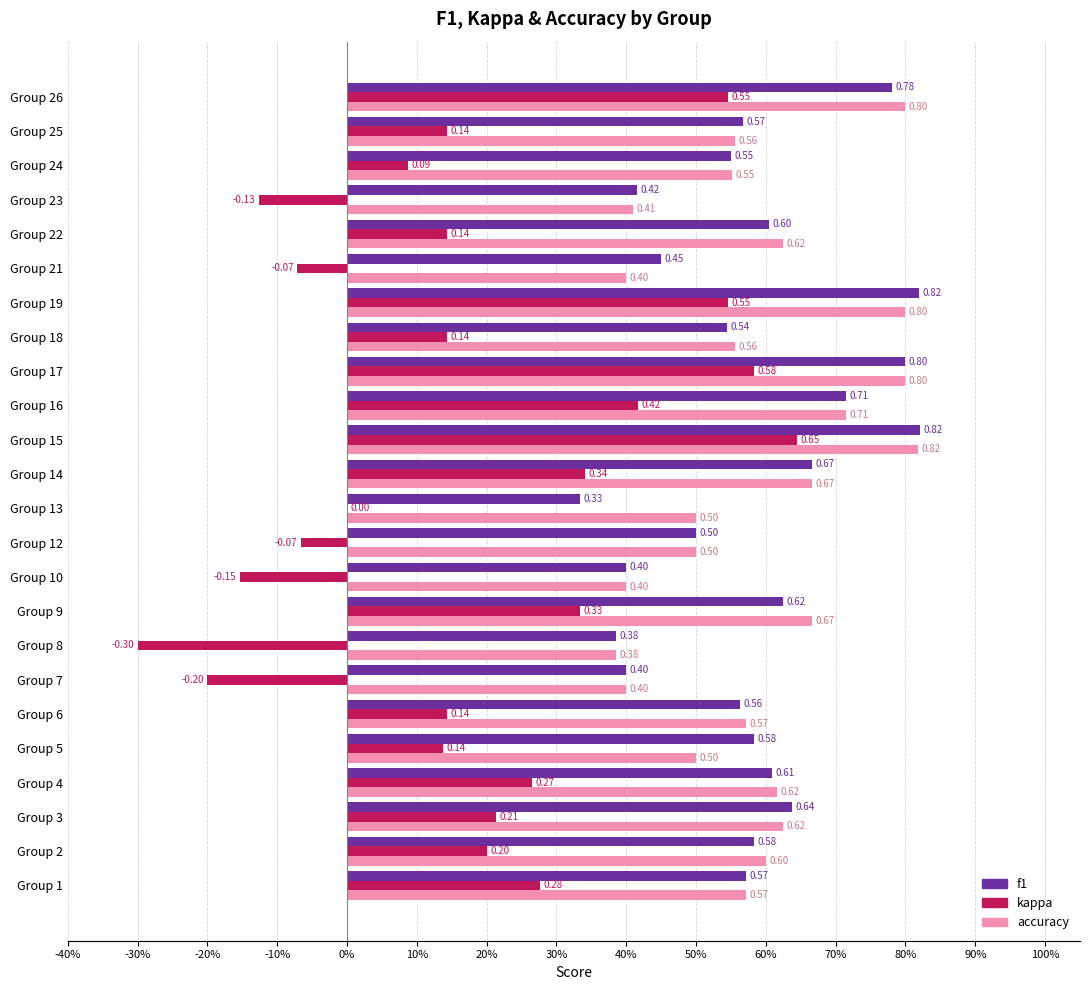

What is the highest value of the f1 series?

0.8